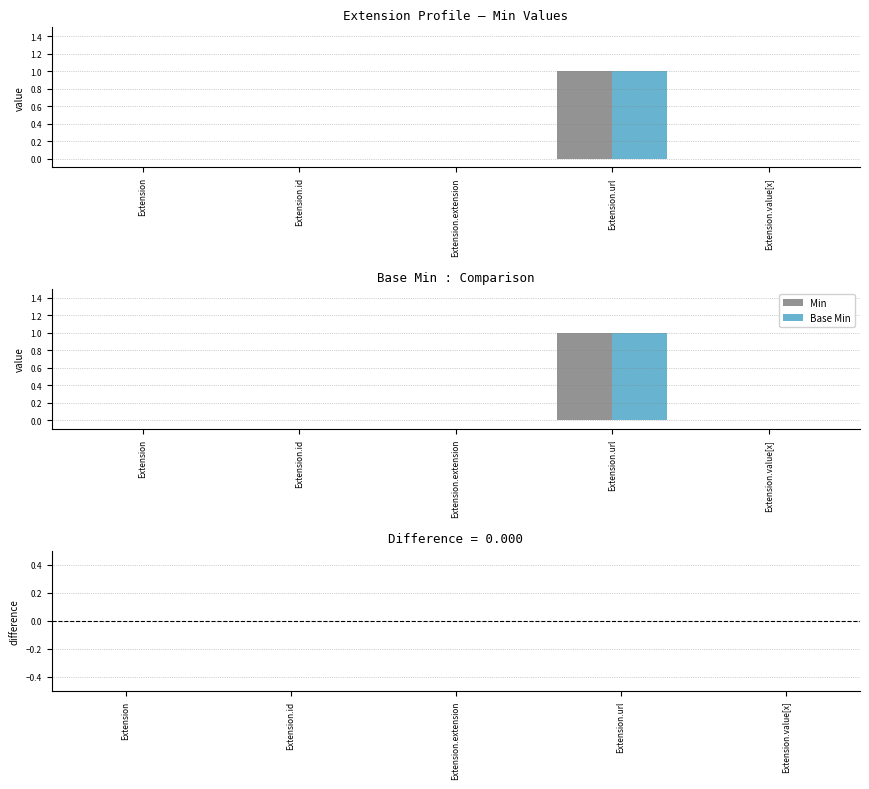

What is the total value across all series at Extension.url?

2